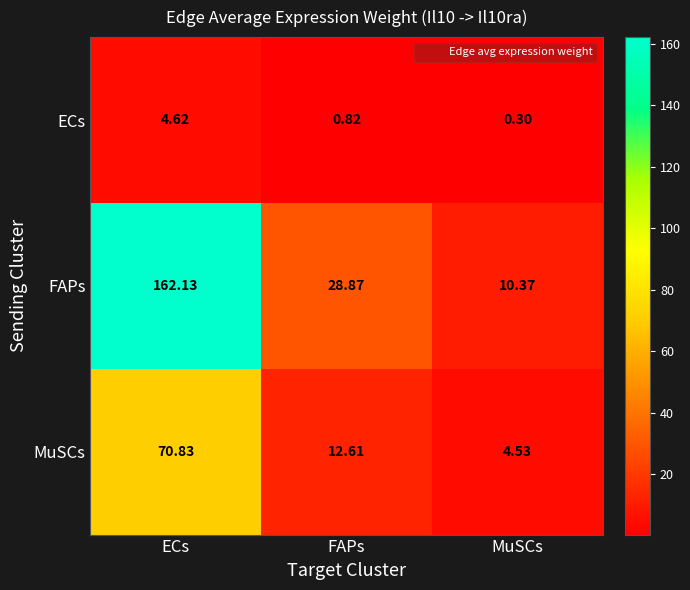

At how many categories does at least one series exceed 158?

1